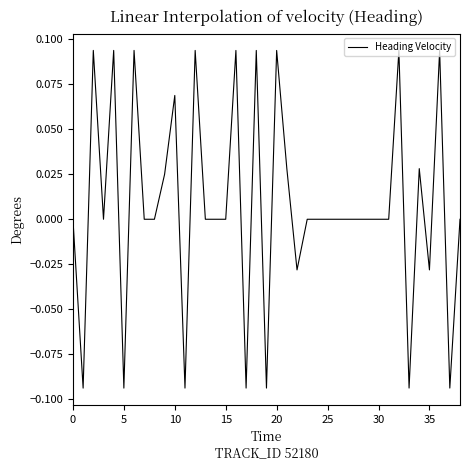

How many lines are shown in the chart?

1